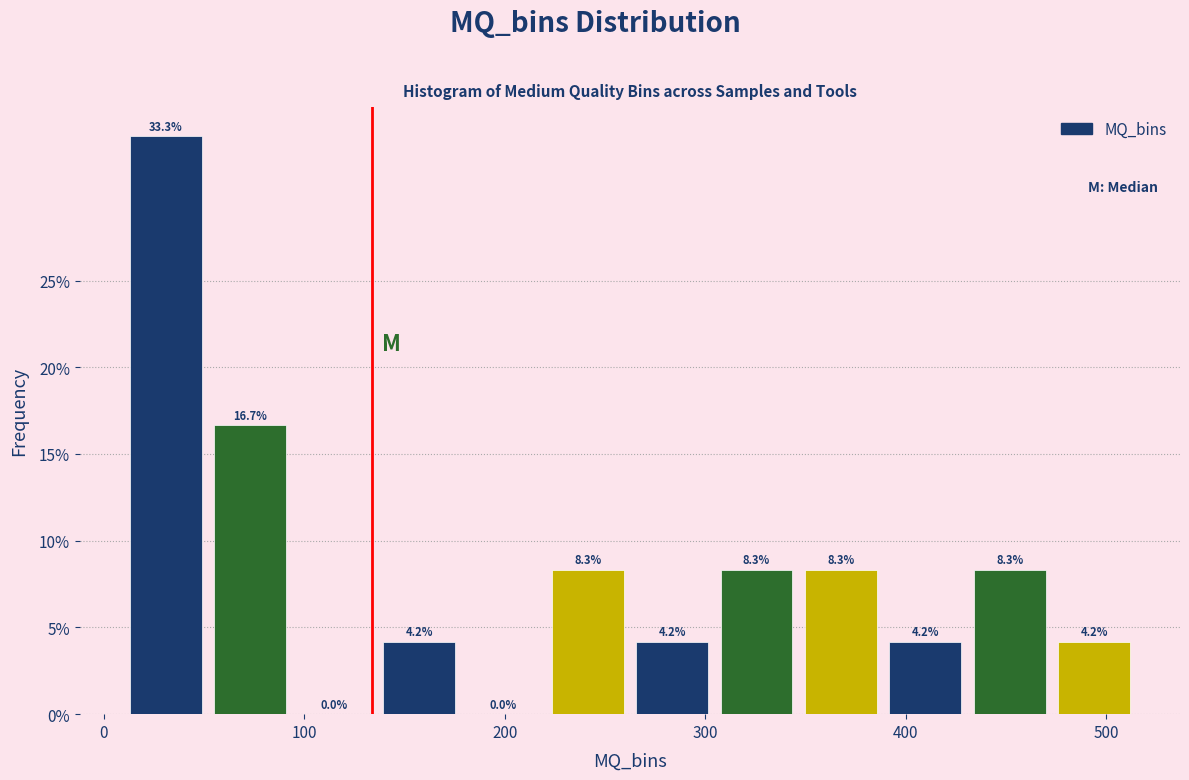

Reading left to right, list every bar in this chart as the range it spans on the x-axis followed by its height. The bar edges are not printed on the chart, so give them approximately, as read against the axis.

10 to 50: 33.3
50 to 90: 16.7
90 to 140: 0.0
140 to 180: 4.2
180 to 220: 0.0
220 to 260: 8.3
260 to 300: 4.2
300 to 350: 8.3
350 to 390: 8.3
390 to 430: 4.2
430 to 470: 8.3
470 to 520: 4.2